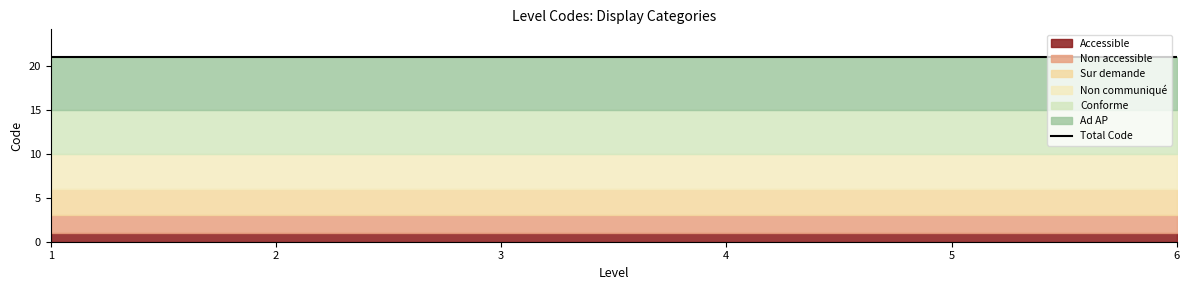

Between 4 and 2, which is larger?

4